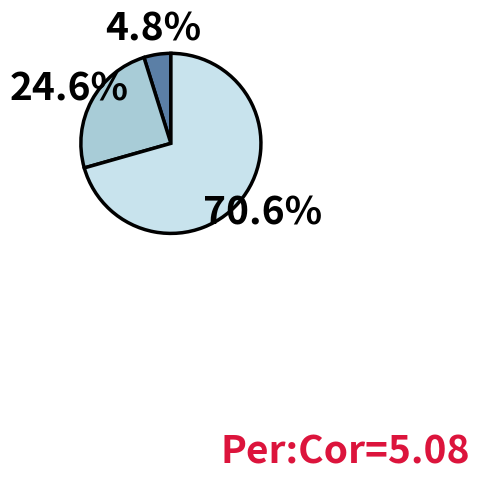

Does any single category account for the majority?

Yes